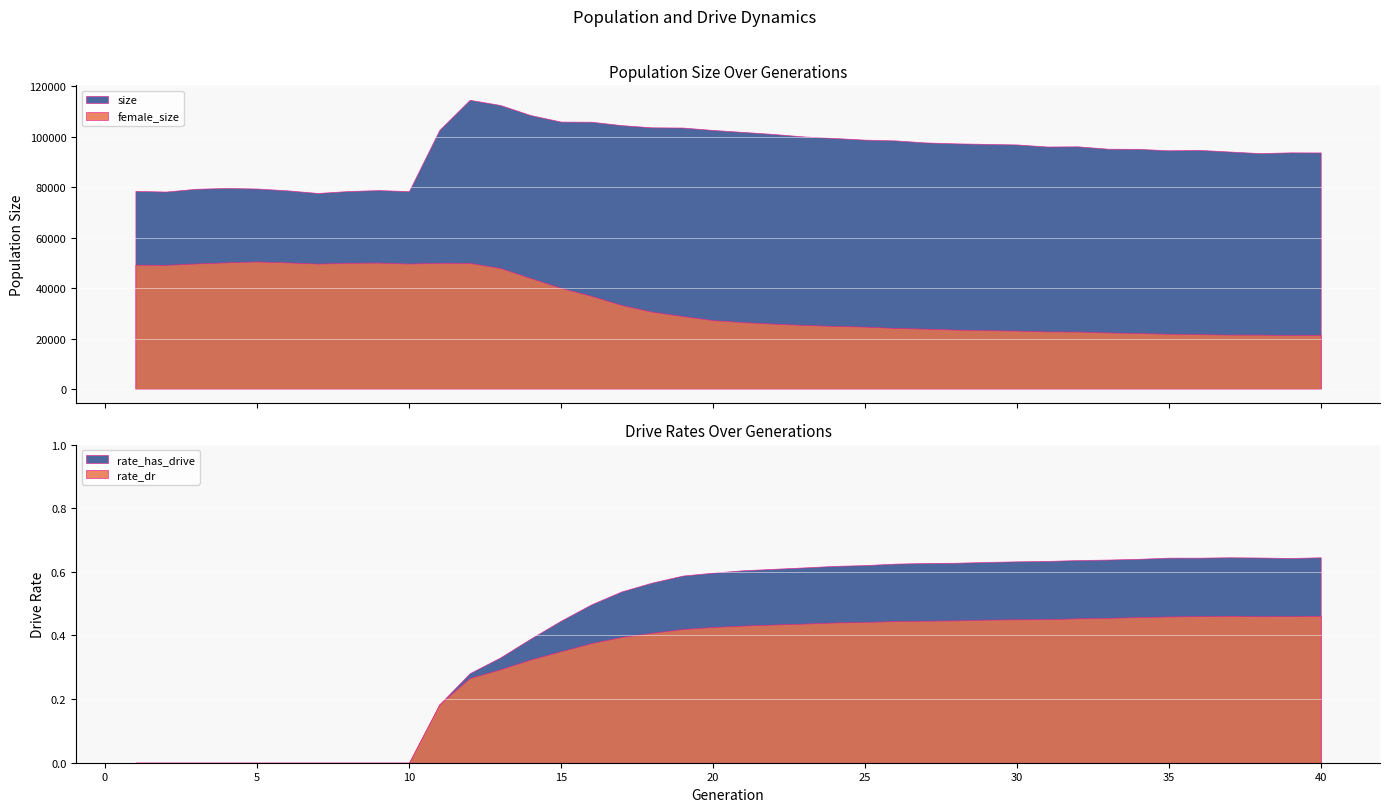

At which category does rate_dr reach its first local valley?

38